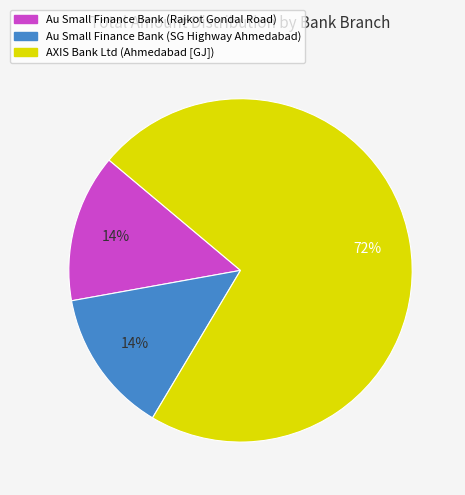

The Au Small Finance Bank (SG Highway Ahmedabad) slice represents 14% of the pie. True or false?

True